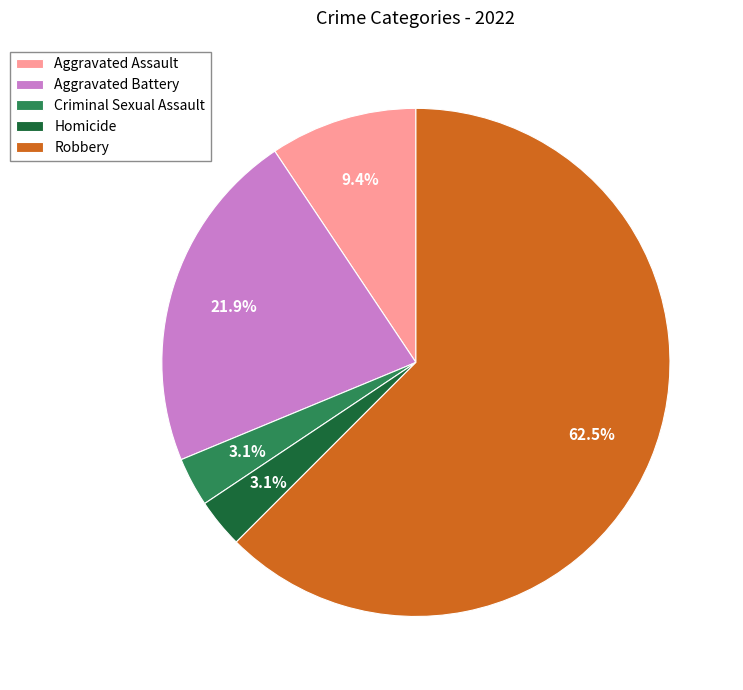

Is there a majority slice in this chart?

Yes